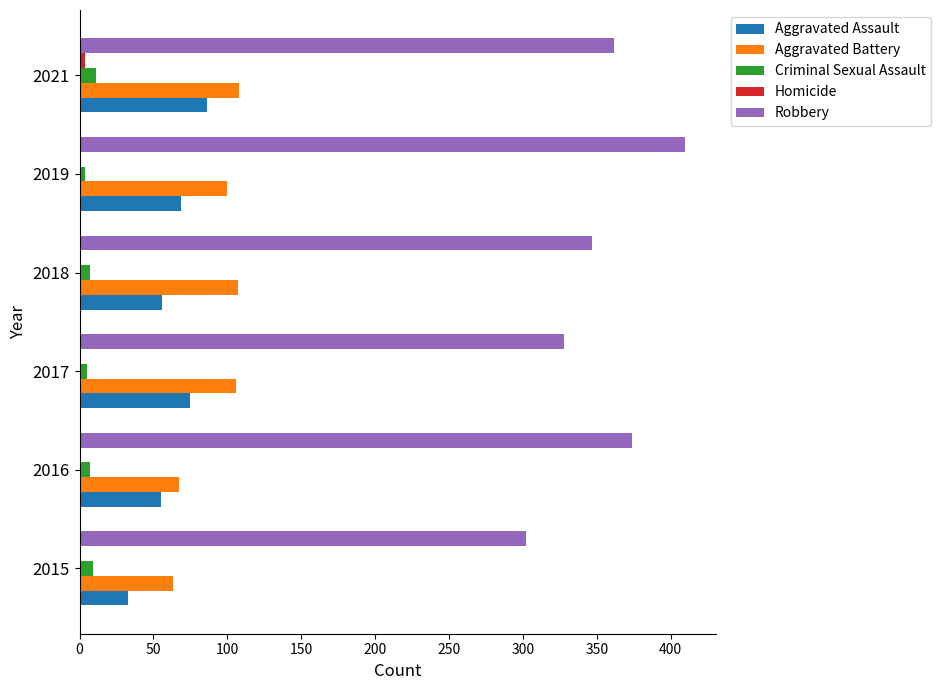

Is the value of Aggravated Assault at 2018 greater than the value of Robbery at 2021?

No